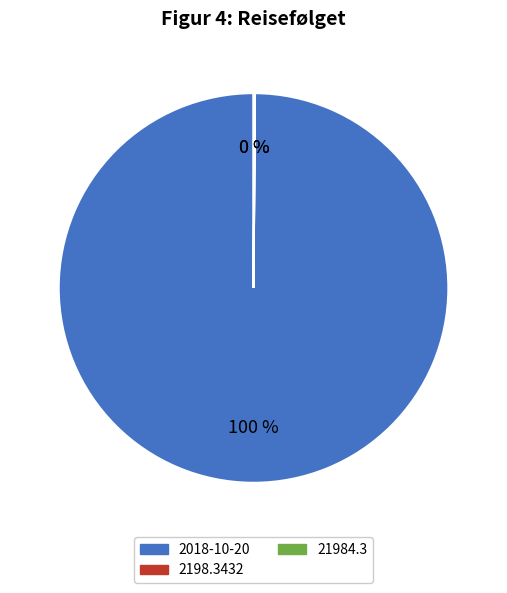

Is there any slice that represents more than half of the pie?

Yes